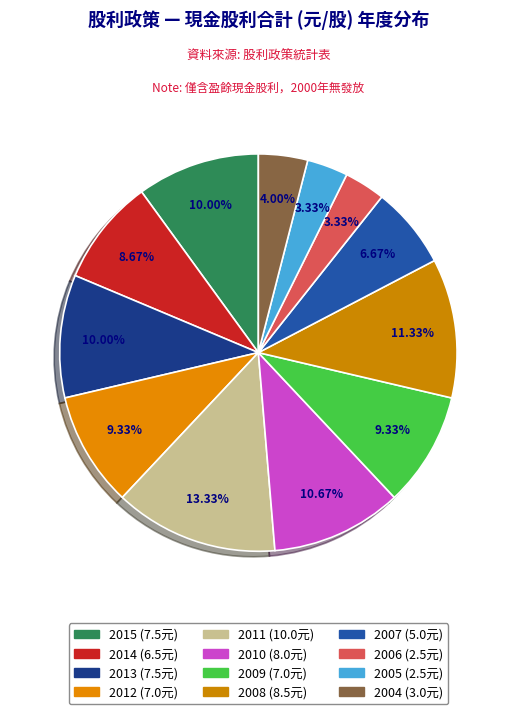

Is 2004 the majority of the pie?

No